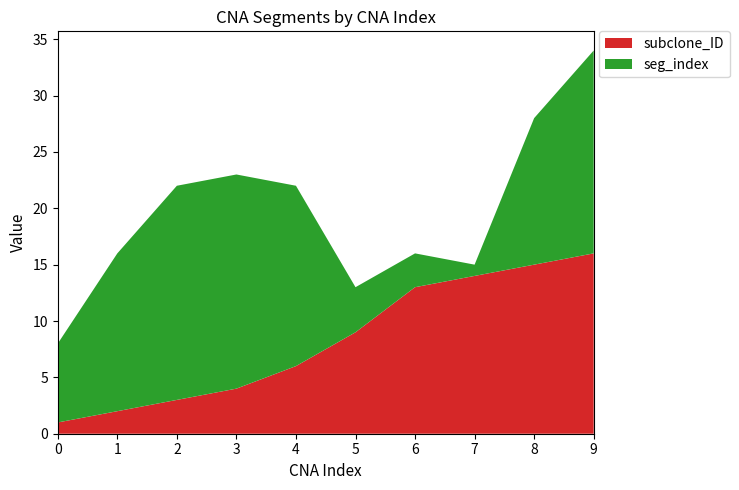

Reading right to left, extract all data points from this chart.

subclone_ID: 16	15	14	13	9	6	4	3	2	1
seg_index: 18	13	1	3	4	16	19	19	14	7